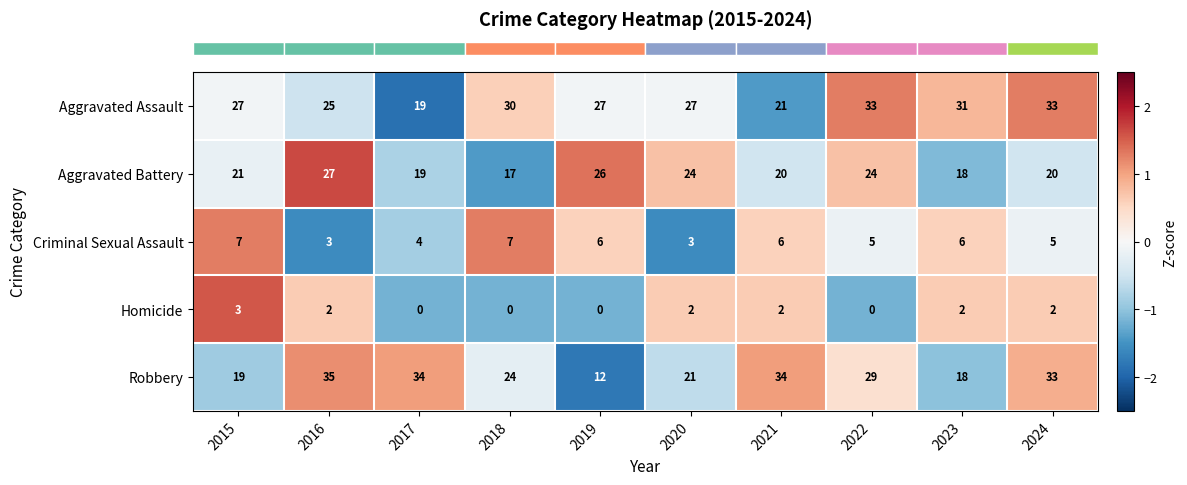

The Homicide series shows 3 at 2015. True or false?

True